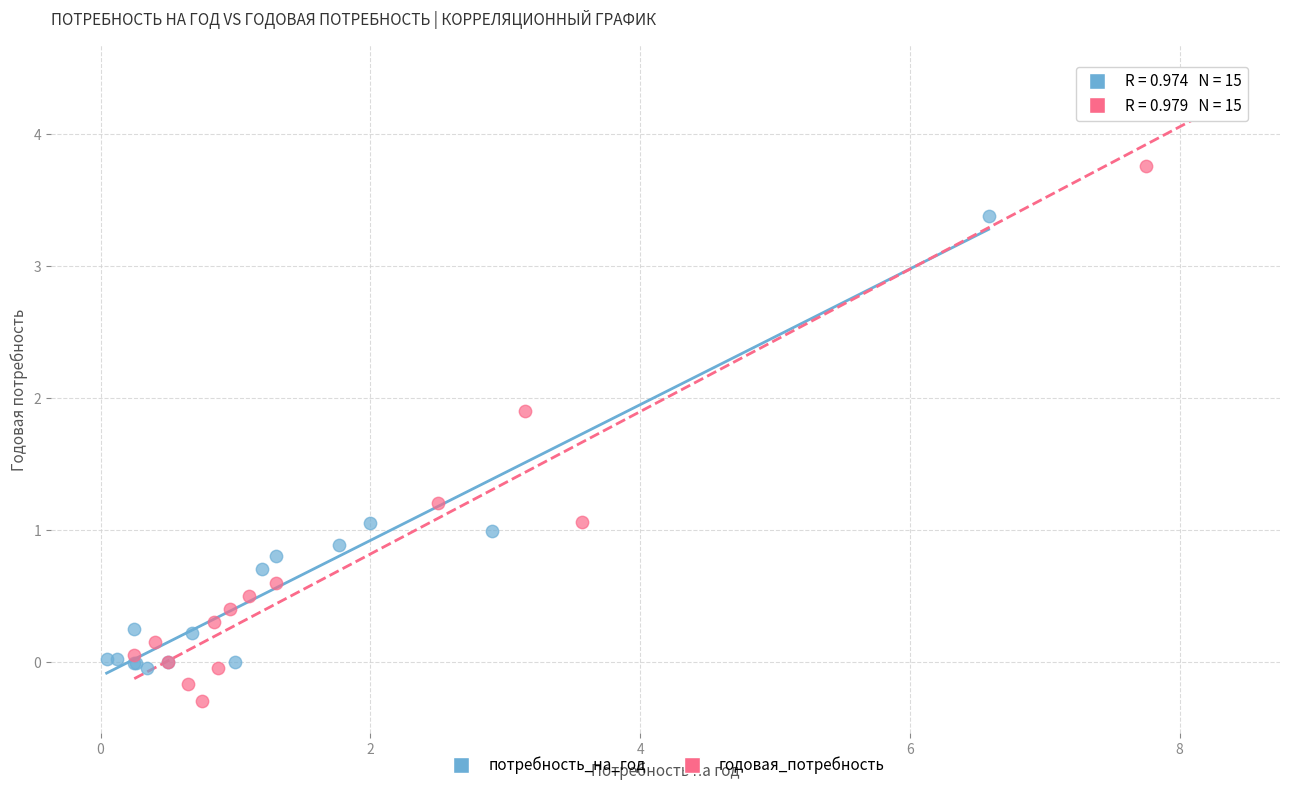

Which series contains the highest Y value?

годовая_потребность